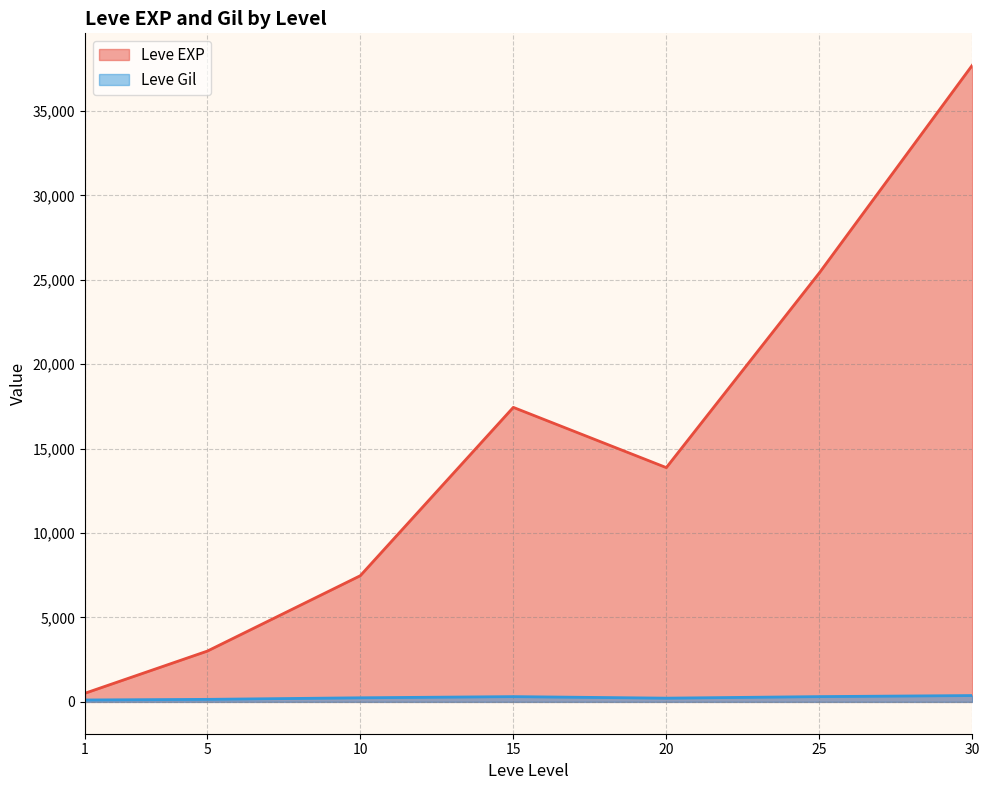

Does the chart display data point markers on the line(s)?

No